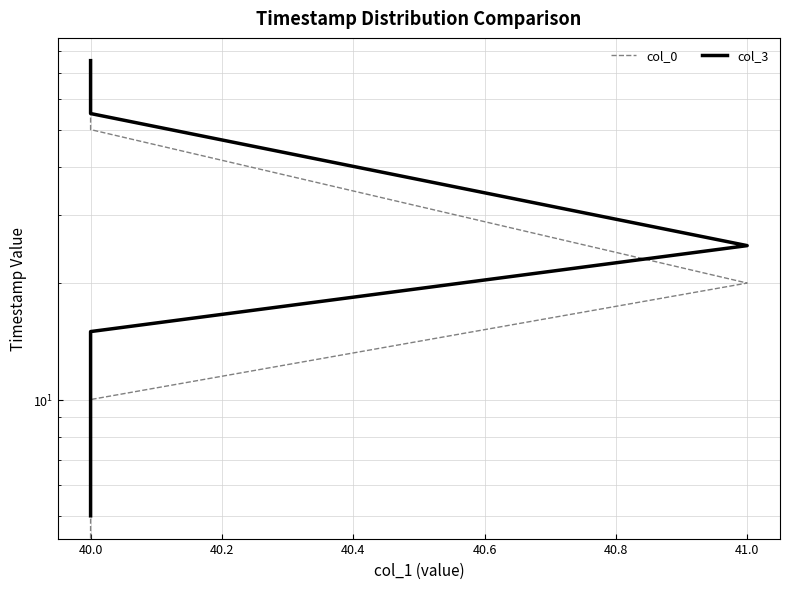

Is this an area chart (filled region under the line)?

No